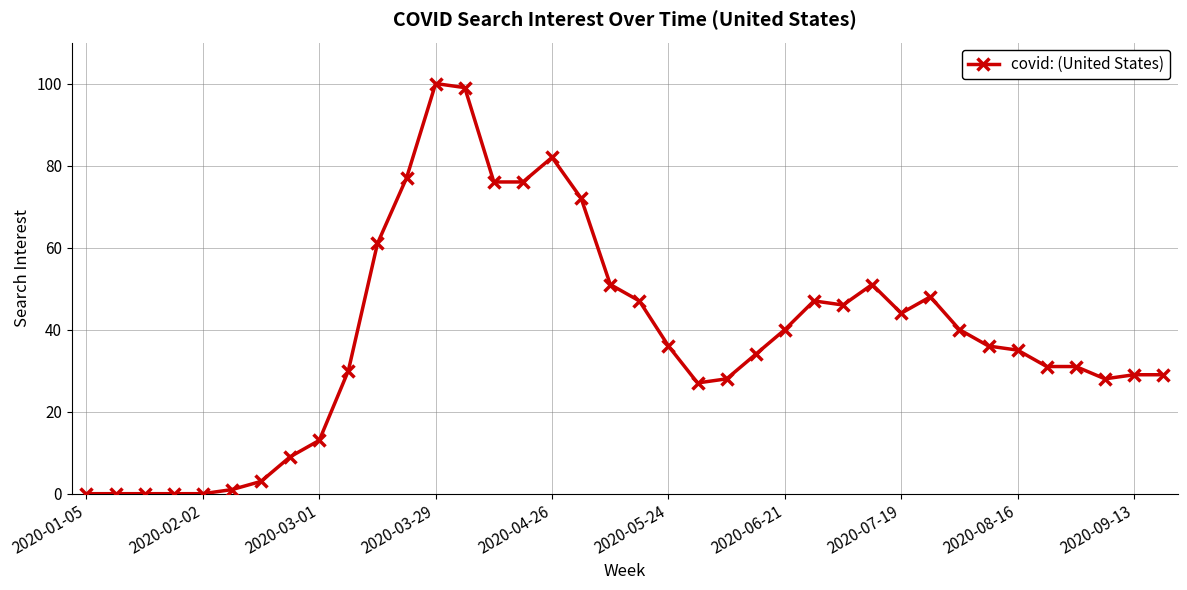

What is the value of the 7th point from the left?

3